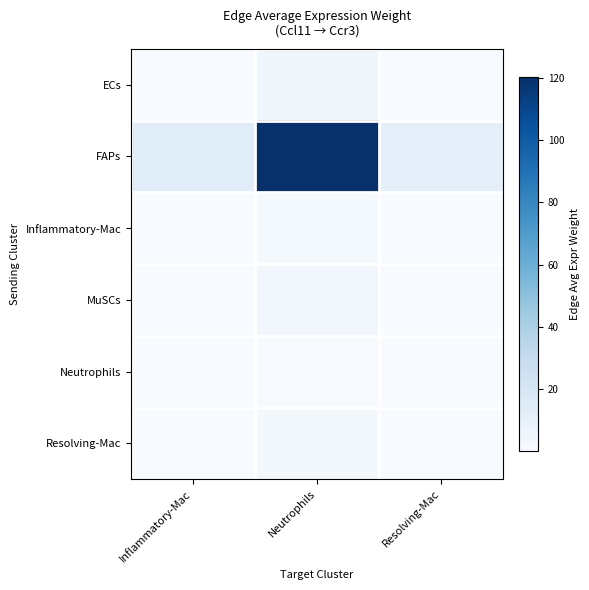

At how many categories does at least one series exceed 62?

1